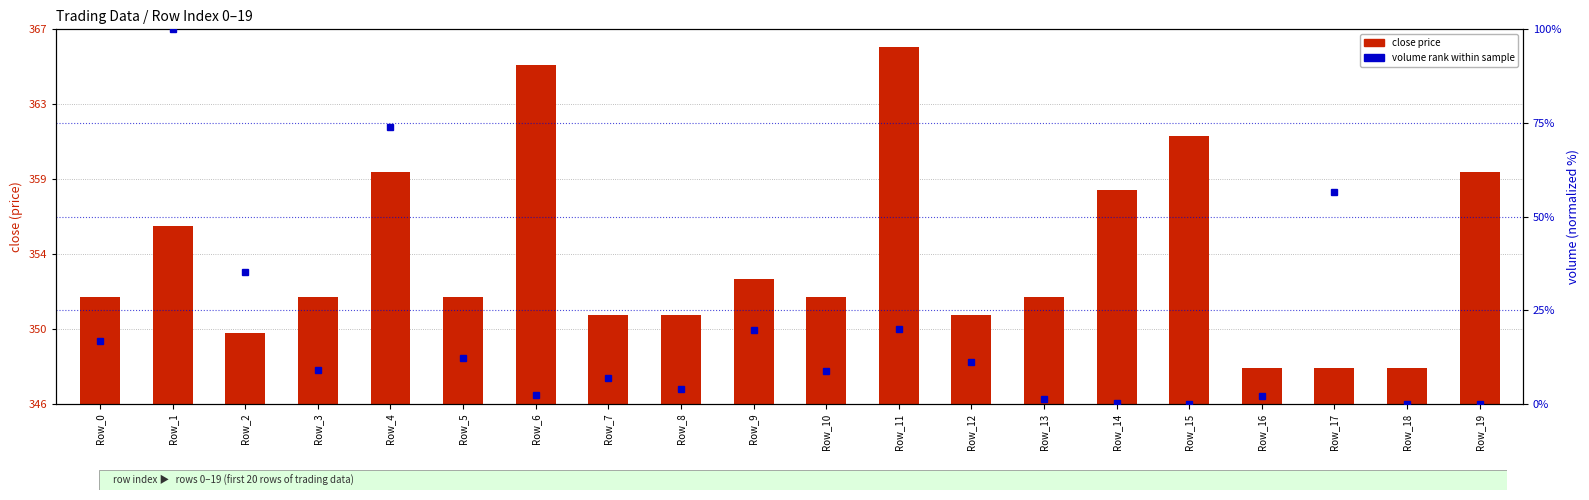

What is the sum of all close price values?

7084.0